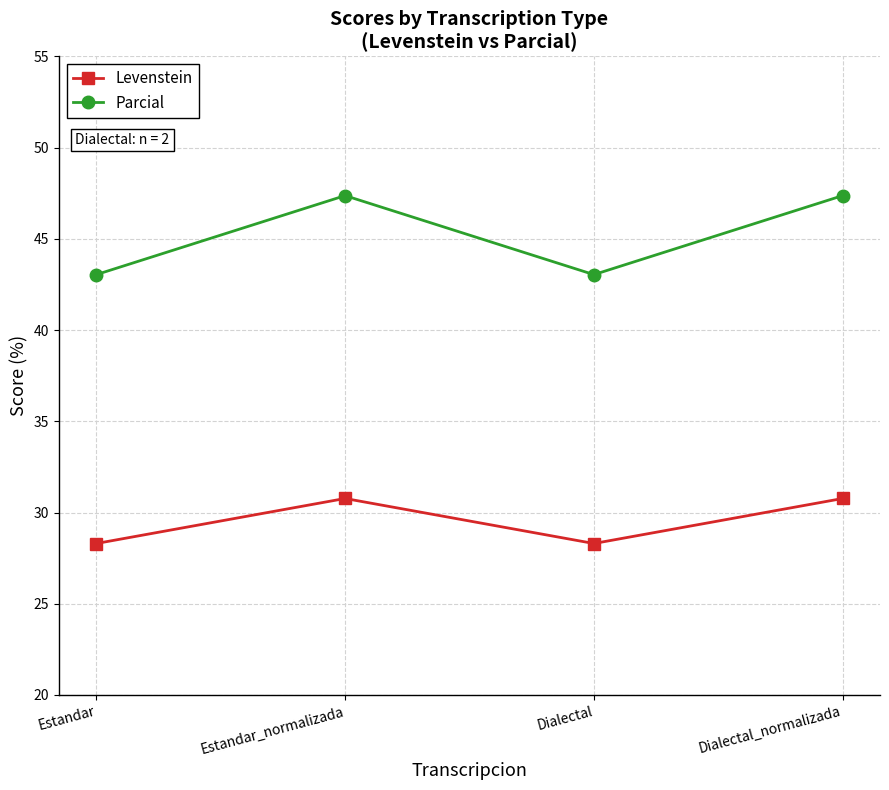

Read the Levenstein value at Dialectal_normalizada.

30.8